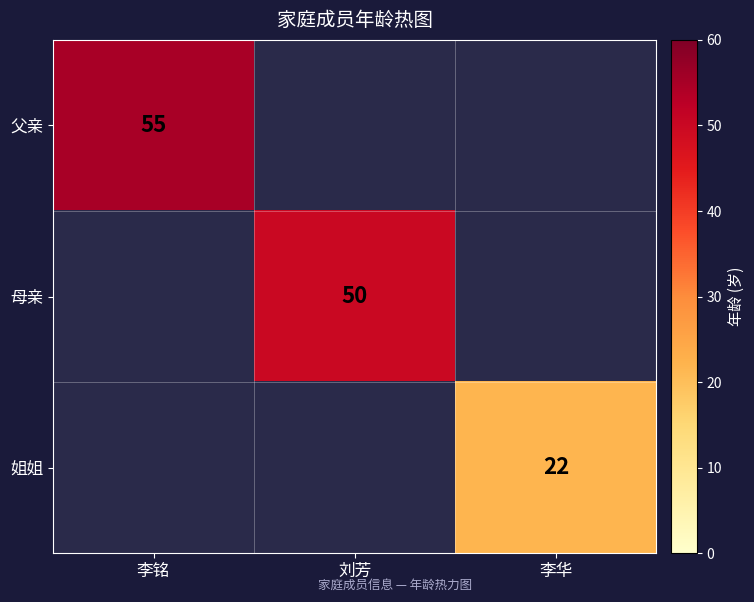

The value of 母亲 at 刘芳 is 27. True or false?

False